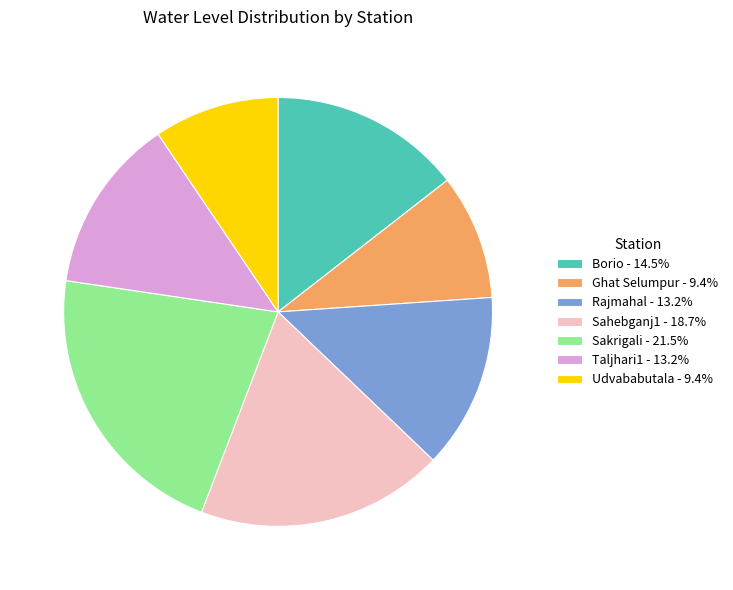

Is there any slice that represents more than half of the pie?

No